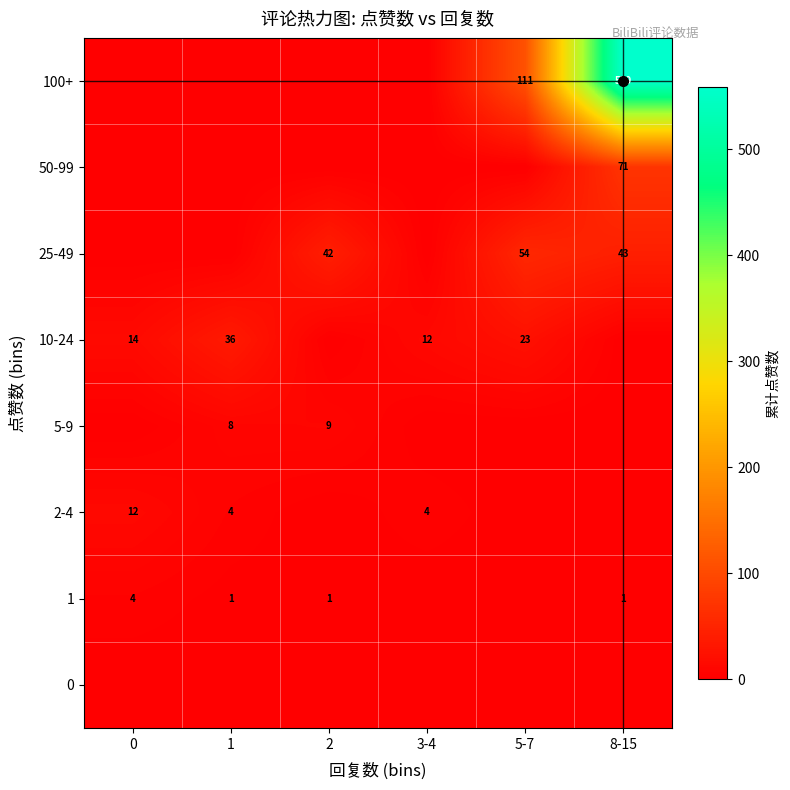

What is the sum of the 1 values at 0 and 2?

5